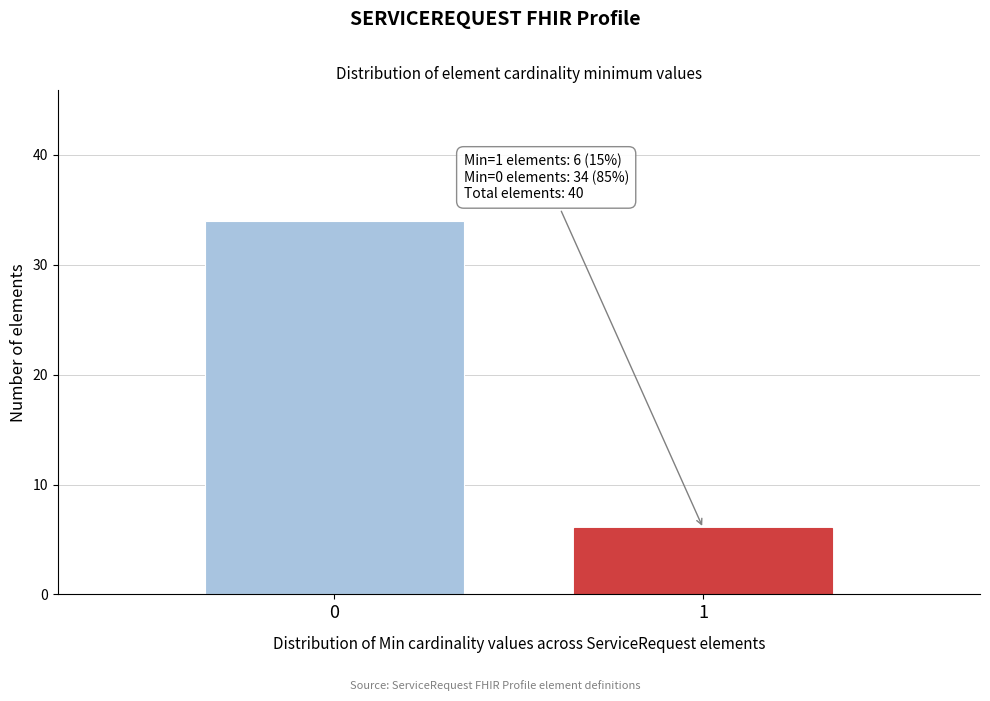

Reading right to left, list all the values displayed in this chart.

6	34